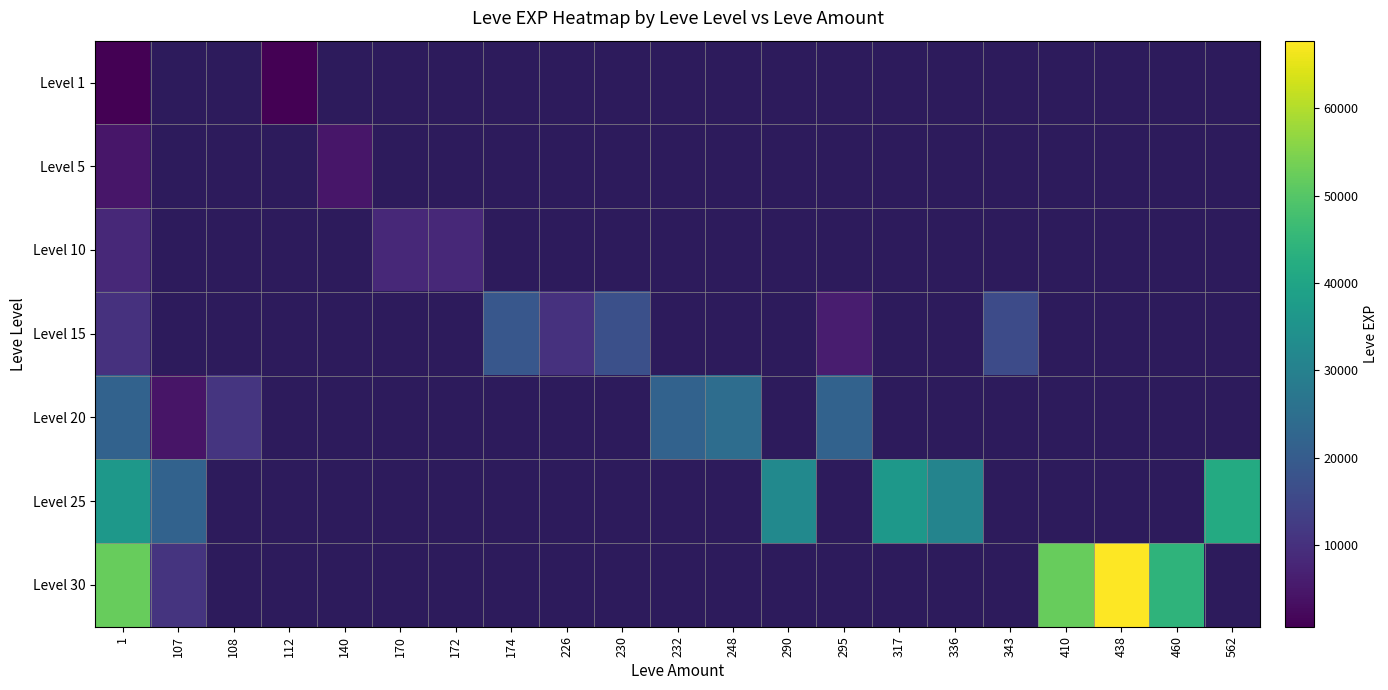

Which label corresponds to the smallest value in the chart?

107